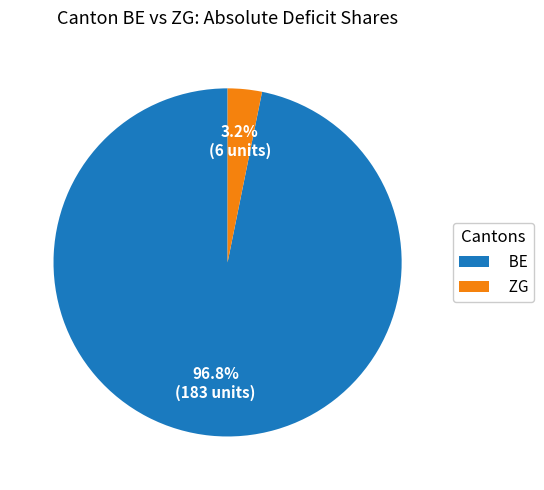

What percentage is NOT represented by BE?

3.2%